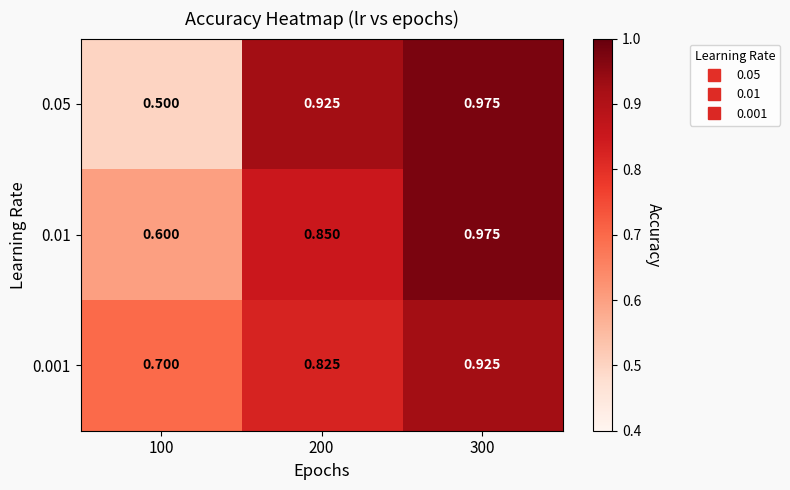

Is the value of 0.05 at 300 greater than the value of 0.01 at 100?

Yes